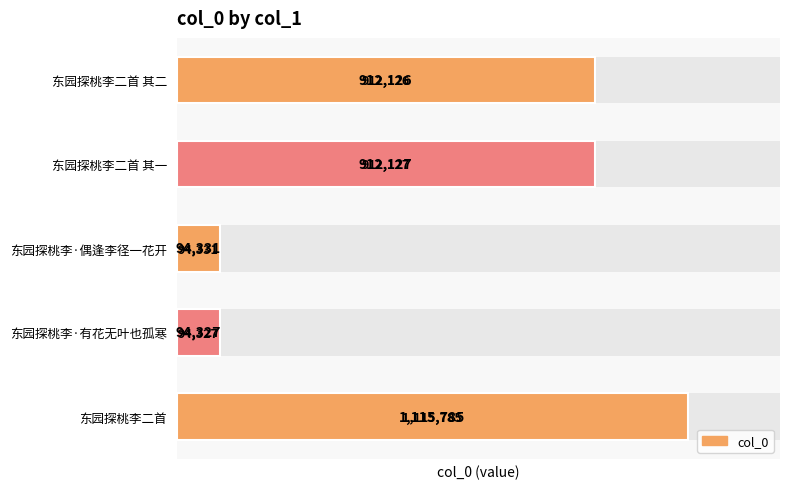

How many series are shown in this chart?

1